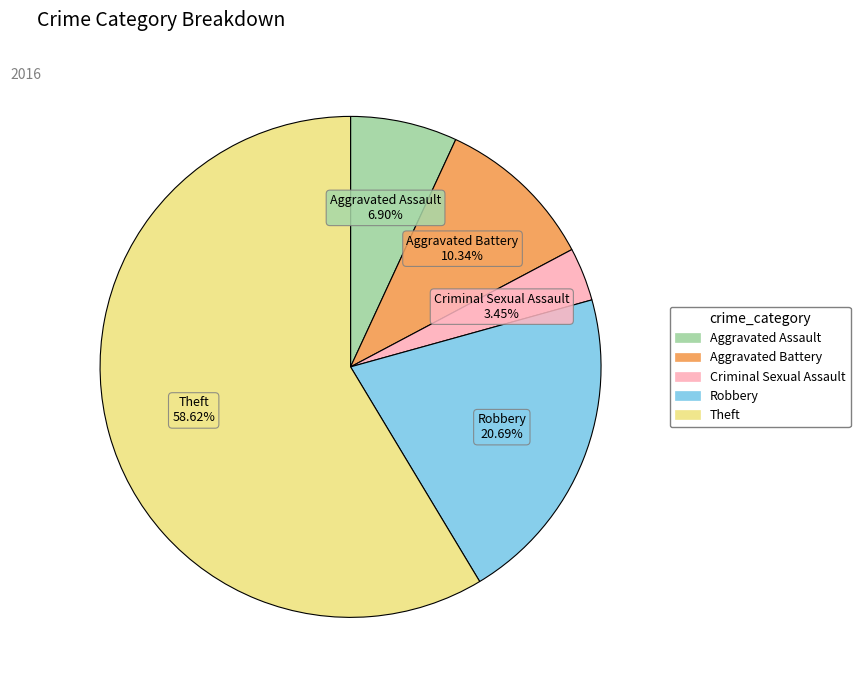

To the nearest percent, what is the difference between the Theft and Criminal Sexual Assault slice percentages?

55%